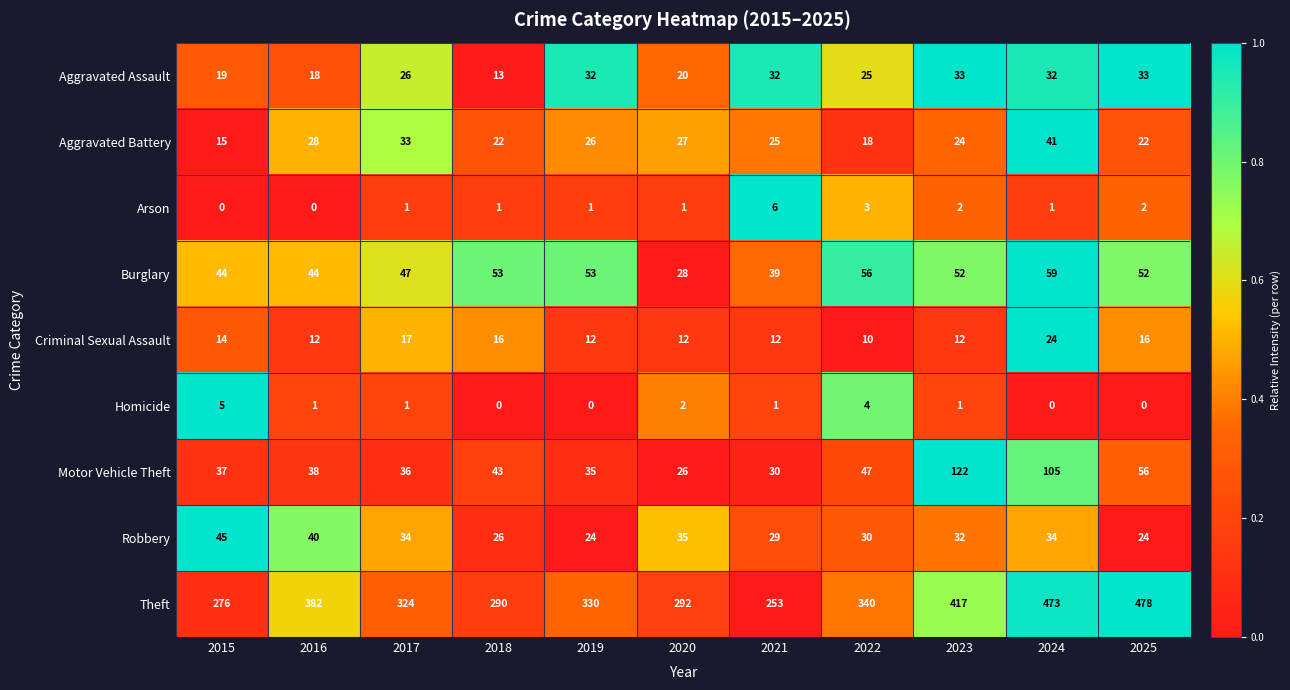

Which series changed the most between 2015 and 2018?

Robbery